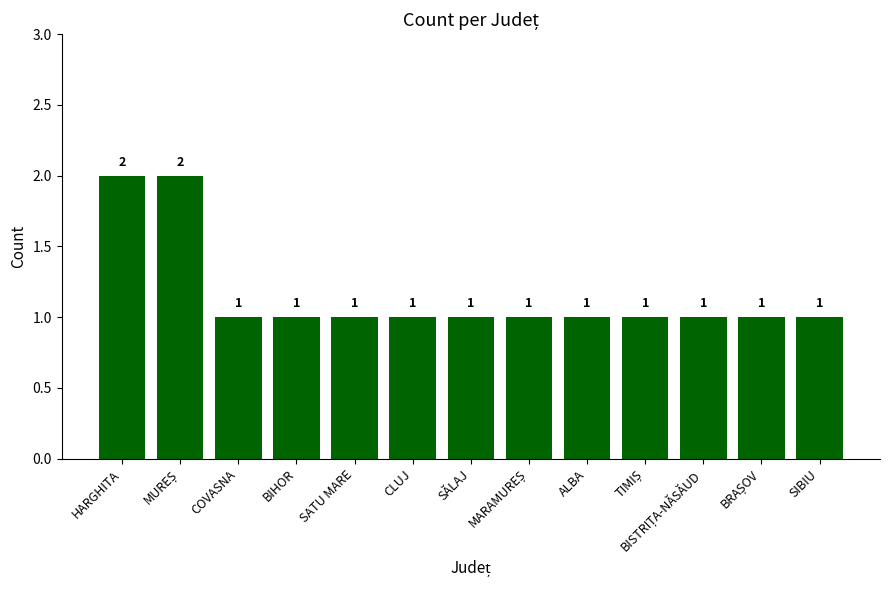

What is the difference between the second highest and minimum values?

1